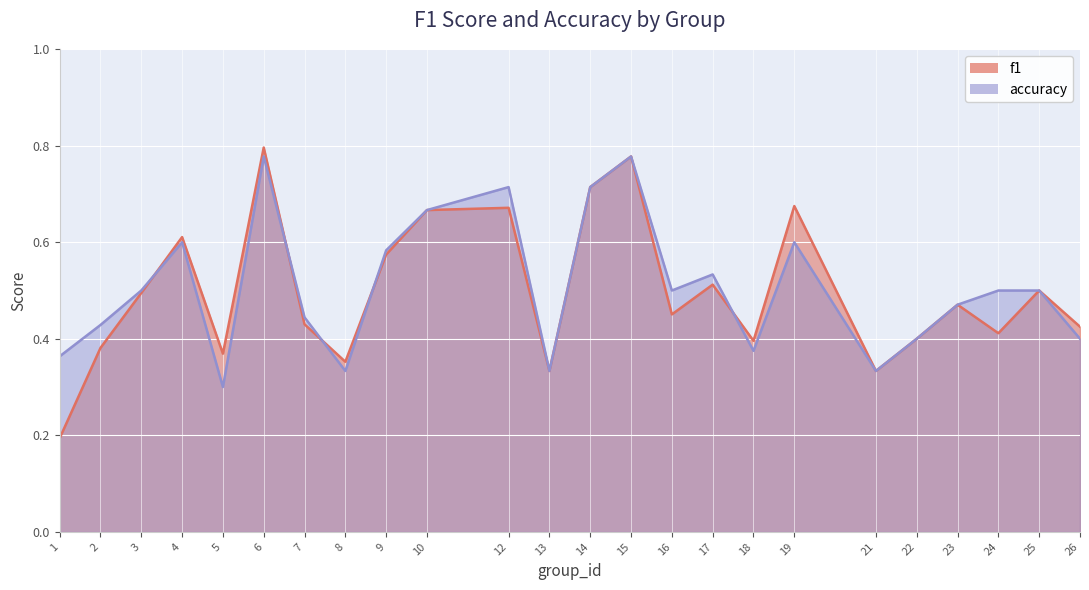

The accuracy series shows 0.4 at 22. True or false?

True